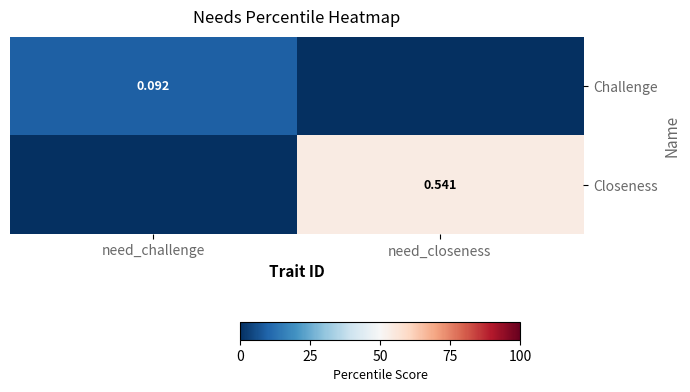

List the series in order of their peak value, highest first.

Closeness, Challenge